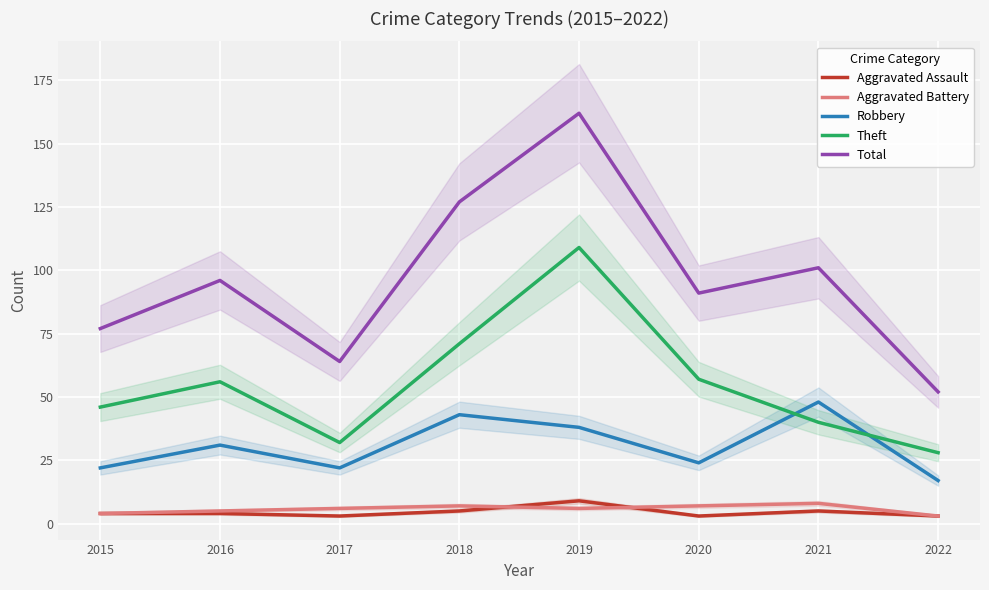

What is the average value of the Total series?

96